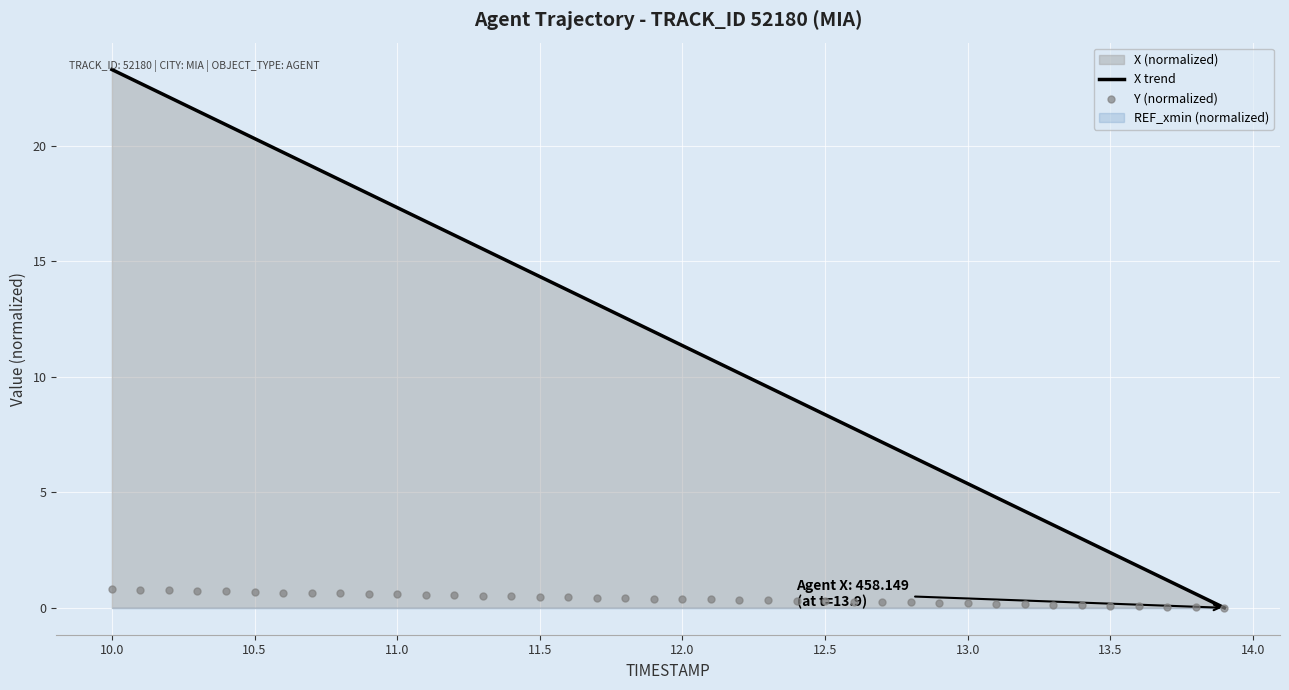

What is the maximum value for X trend?

23.3